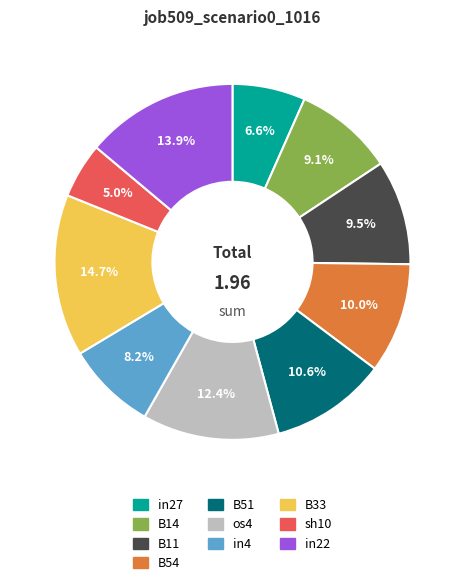

Count the number of slices in the pie.

10